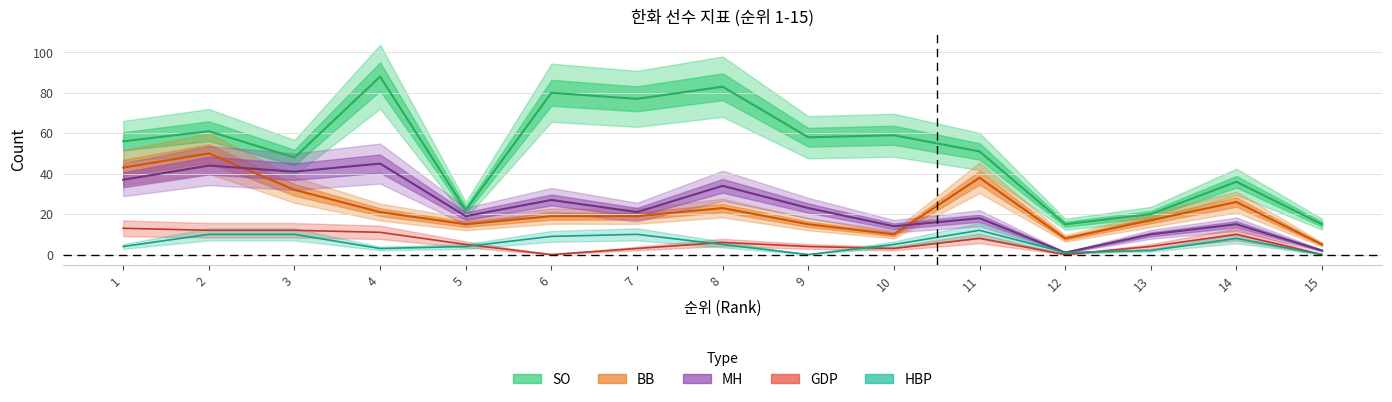

At which label does SO first exceed 56?

2